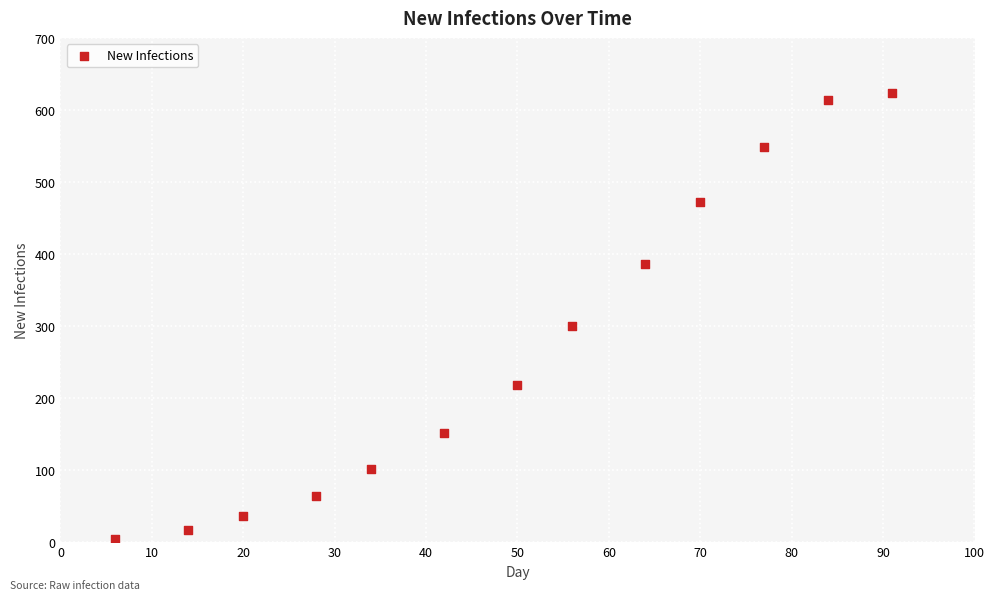

What is the range of Y values (max minus min)?

619